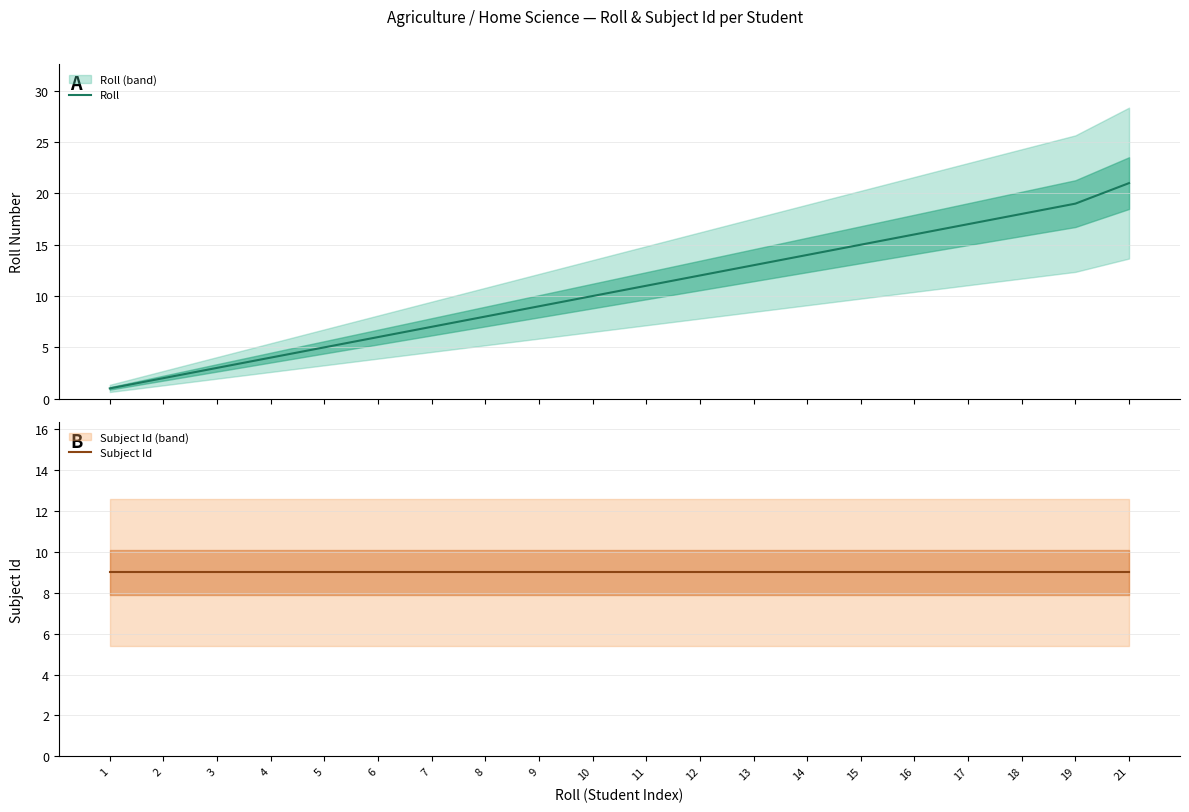

How many lines are shown in the chart?

2